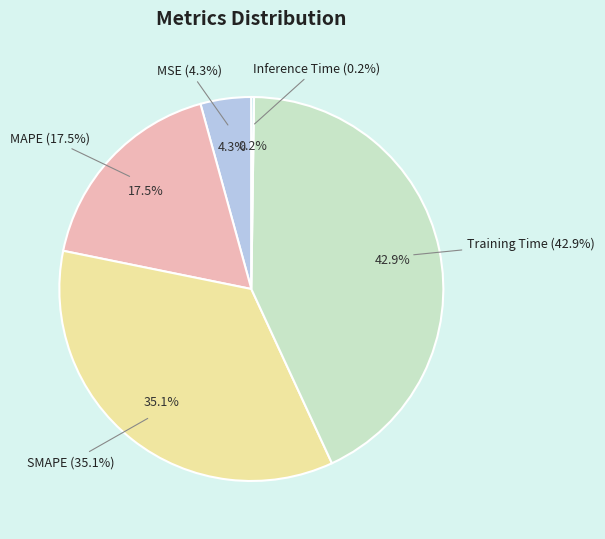

Does any single category account for the majority?

No